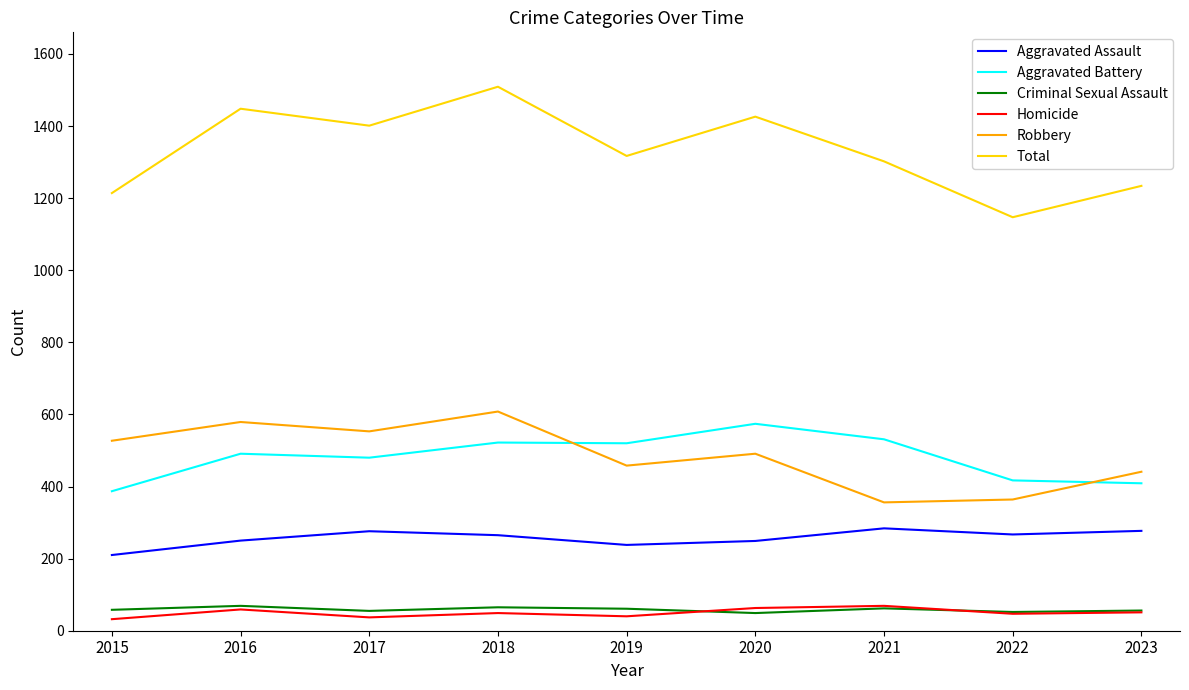

What is the sum of all Aggravated Assault values?

2316